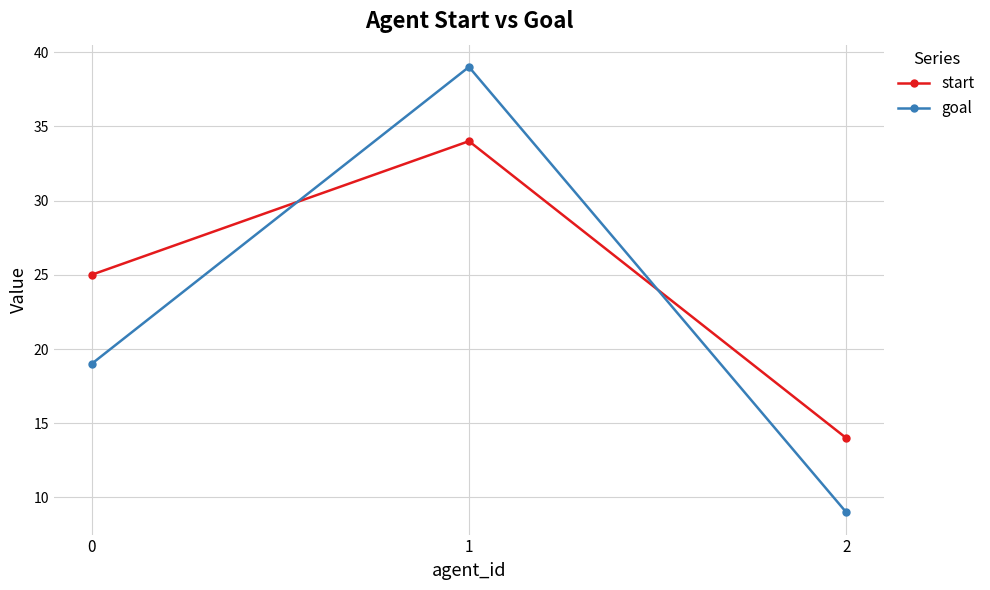

Which series has the largest total across all categories?

start